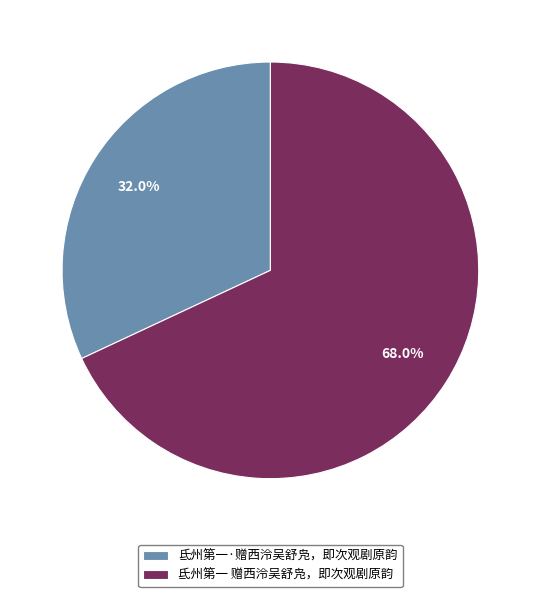

True or false: 氐州第一 赠西泠吴舒凫，即次观剧原韵 accounts for 68% of the total.

True